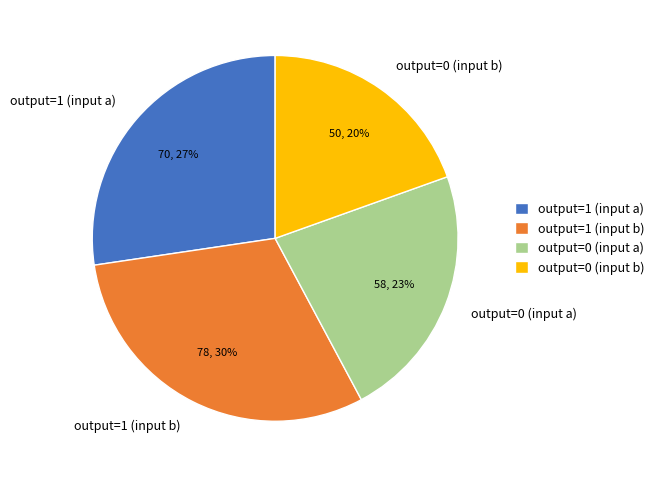

What is the largest slice in the pie chart?

output=1 (input b)